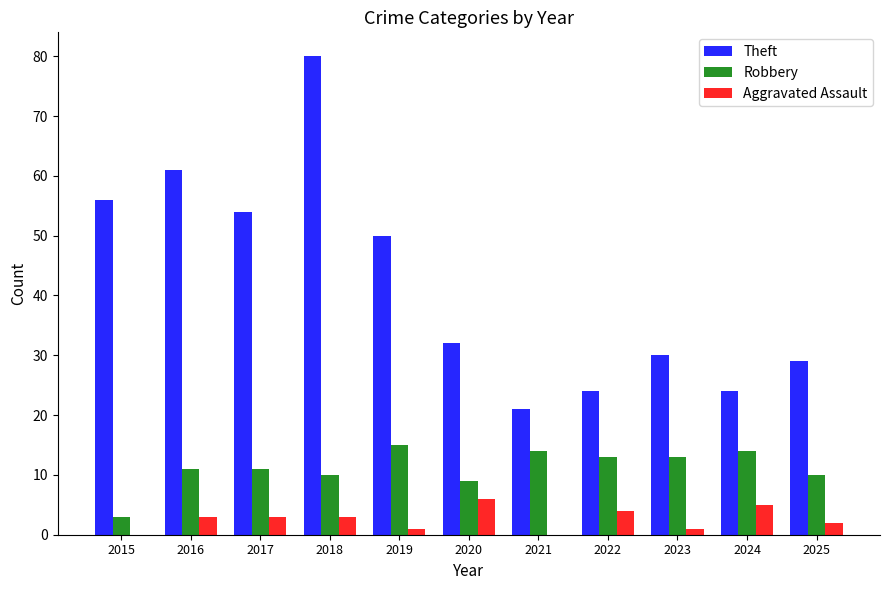

Which series has the largest total across all categories?

Theft